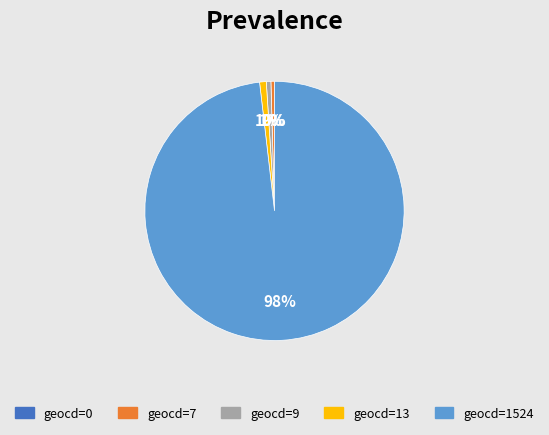

To the nearest percent, what is the difference between the largest and smallest slice percentages?

98%